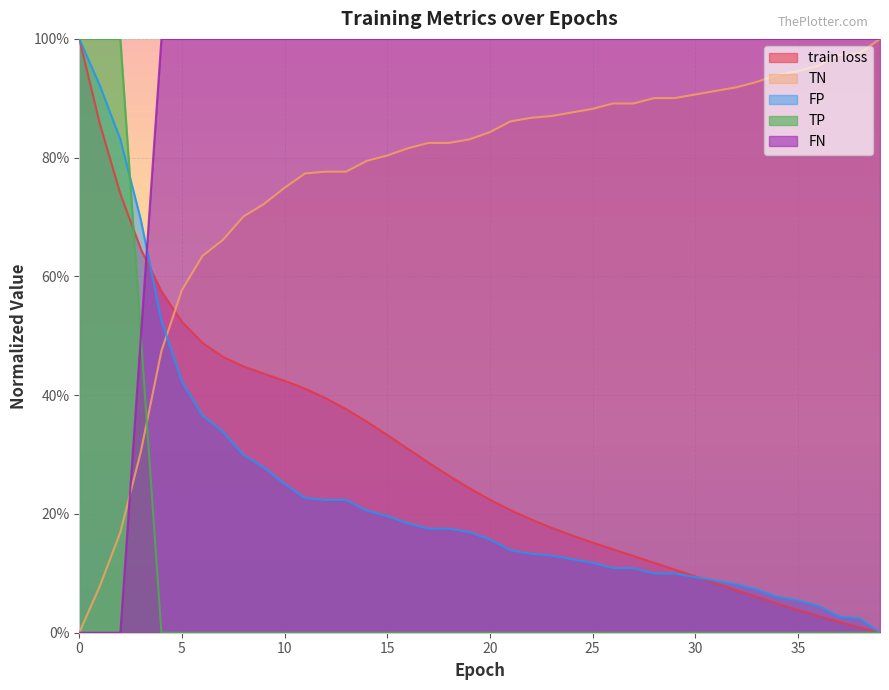

List the labels in order of TN value, largest first.

39, 38, 37, 36, 35, 34, 33, 32, 31, 30, 28, 29, 26, 27, 25, 24, 23, 22, 21, 20, 19, 17, 18, 16, 15, 14, 12, 13, 11, 10, 9, 8, 7, 6, 5, 4, 3, 2, 1, 0